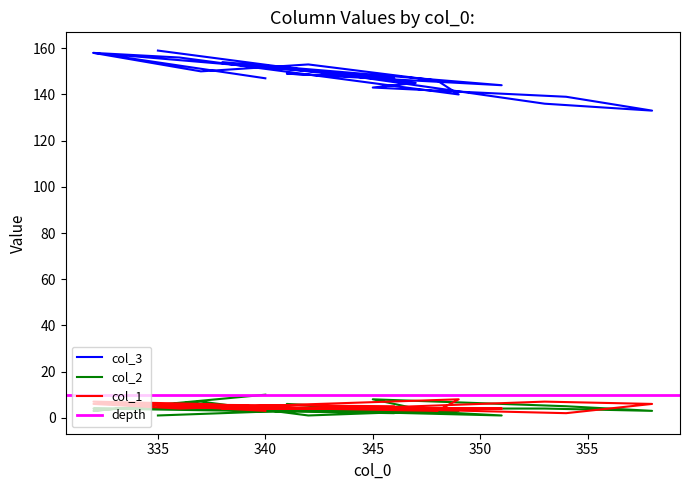

In col_3, how many points are higher than both neighbors (excluding endpoints)?

5